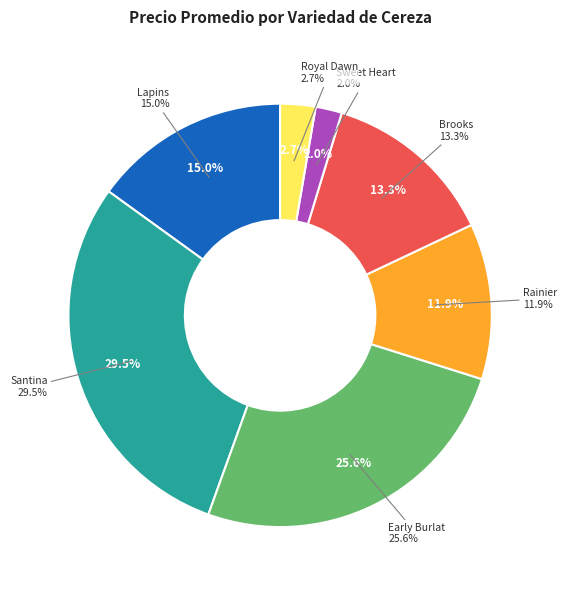

What portion of the pie excludes 21?

90.7%